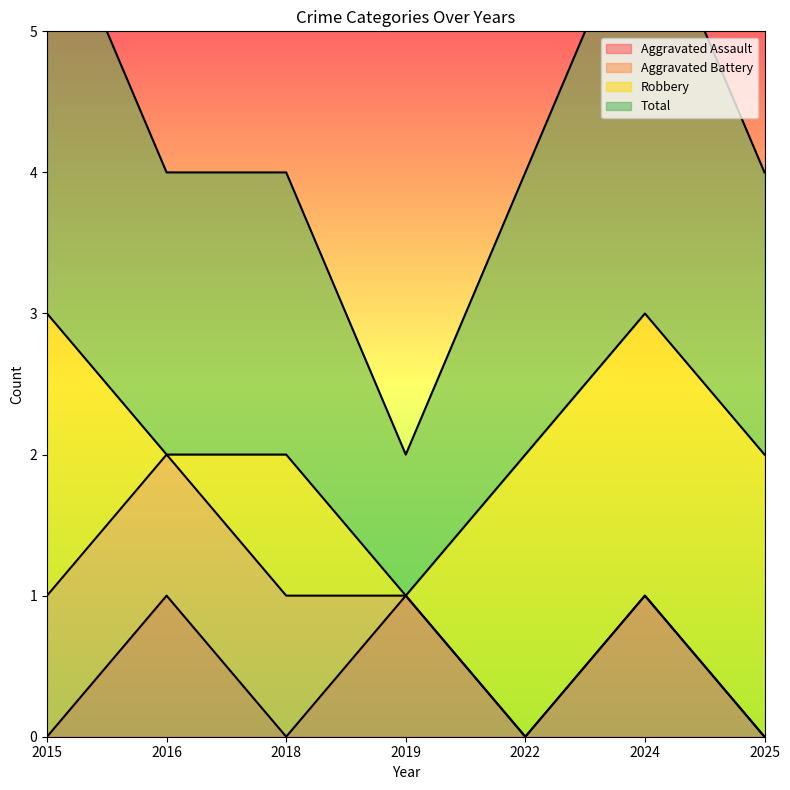

How many categories are shown in the chart?

7